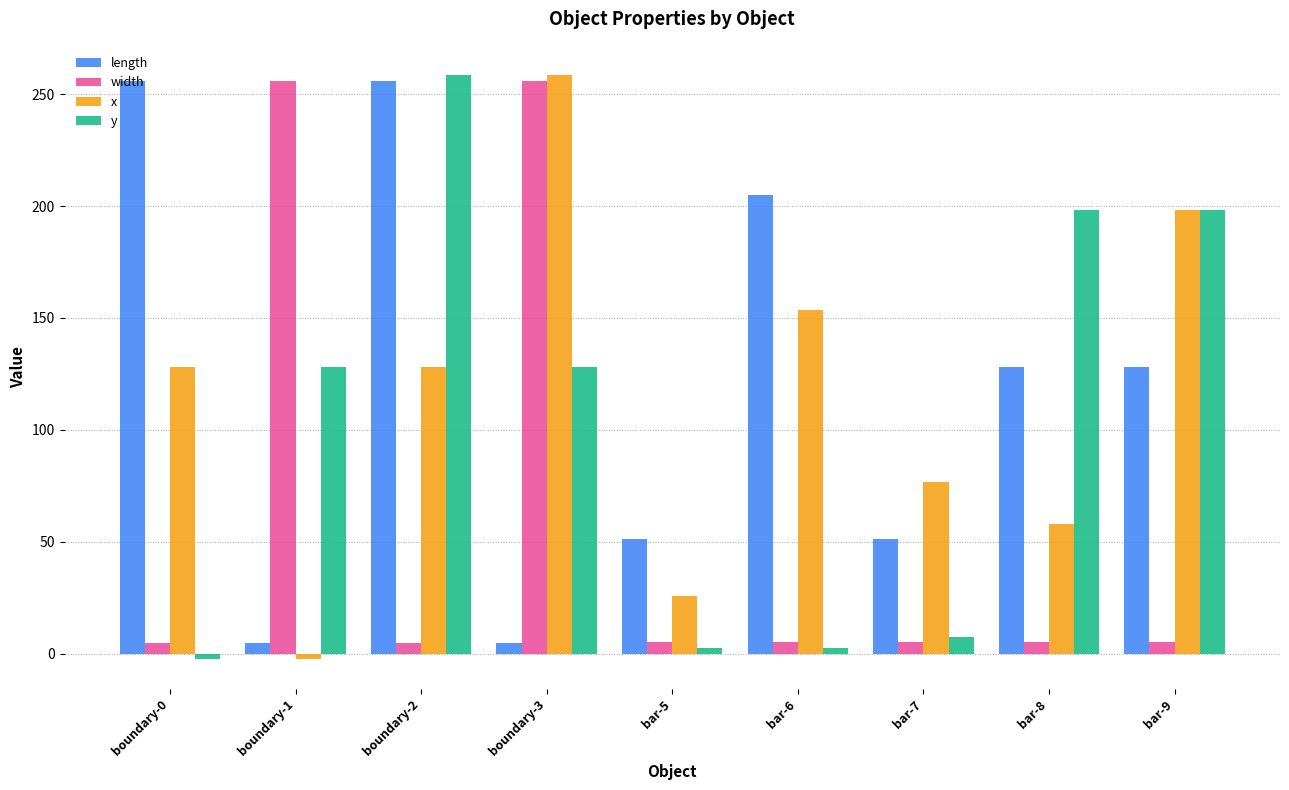

What is the approximate value of y at boundary-0?

-2.5